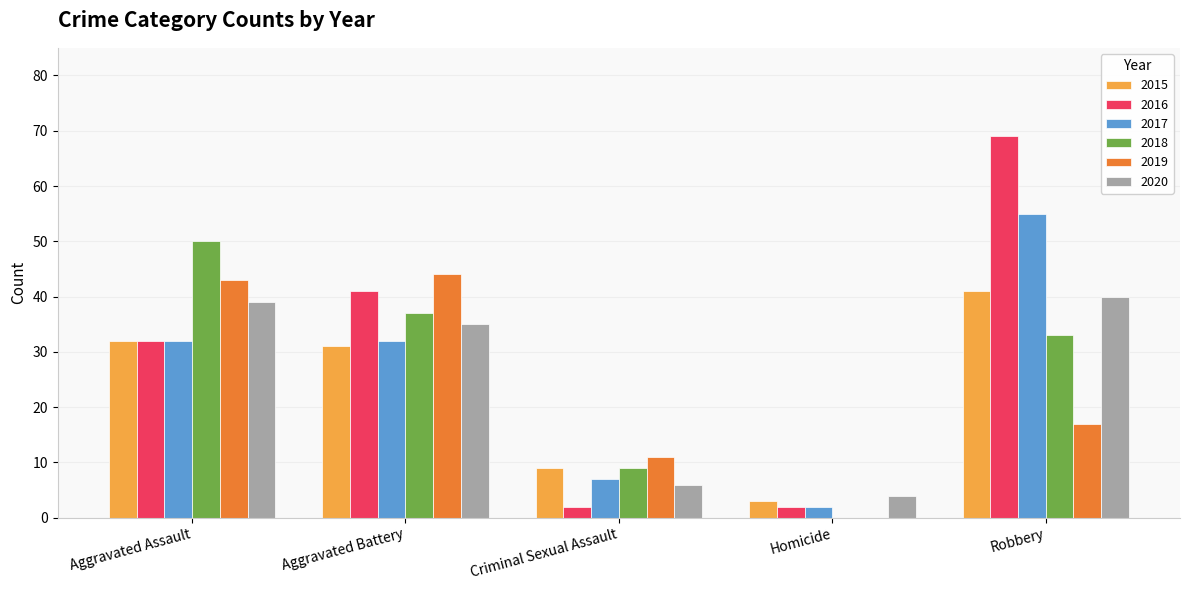

Which category has the highest value in the 2020 series?

Robbery